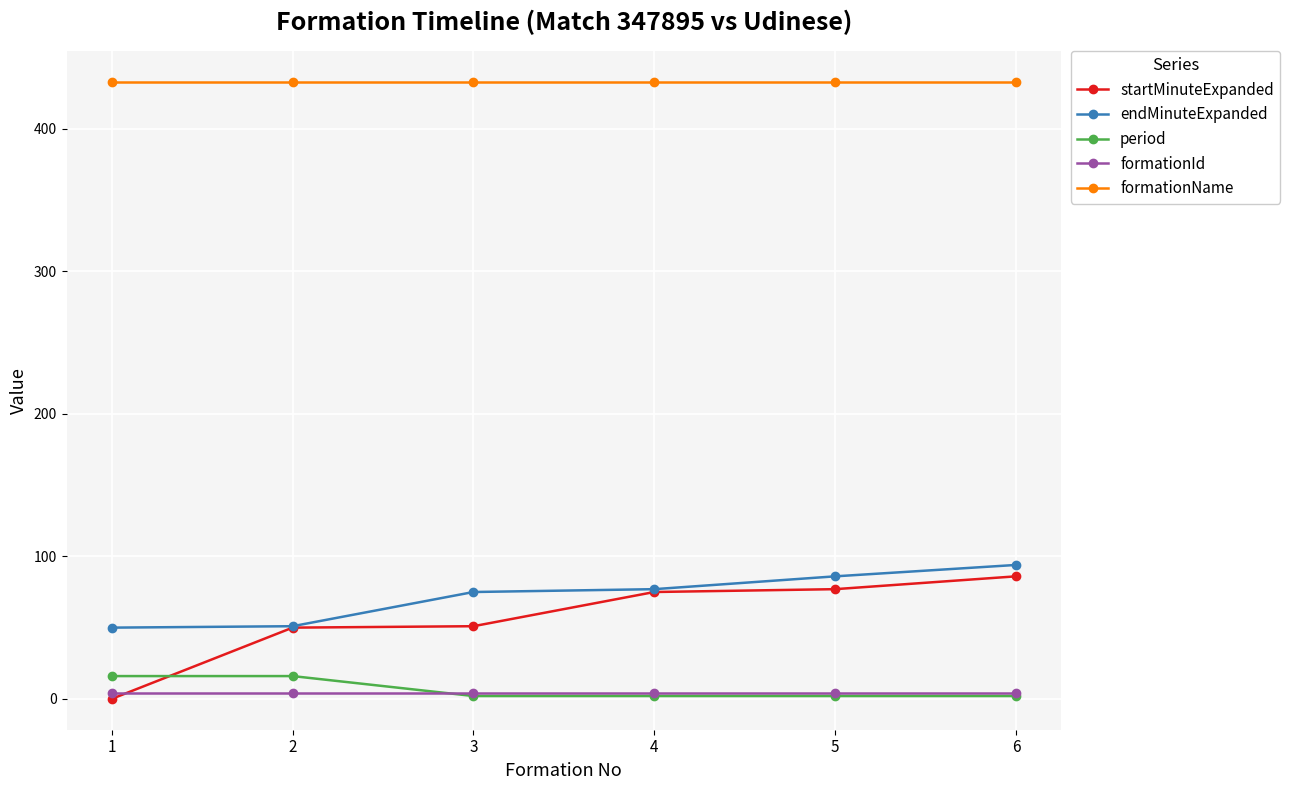

True or false: endMinuteExpanded and period intersect in this chart.

False